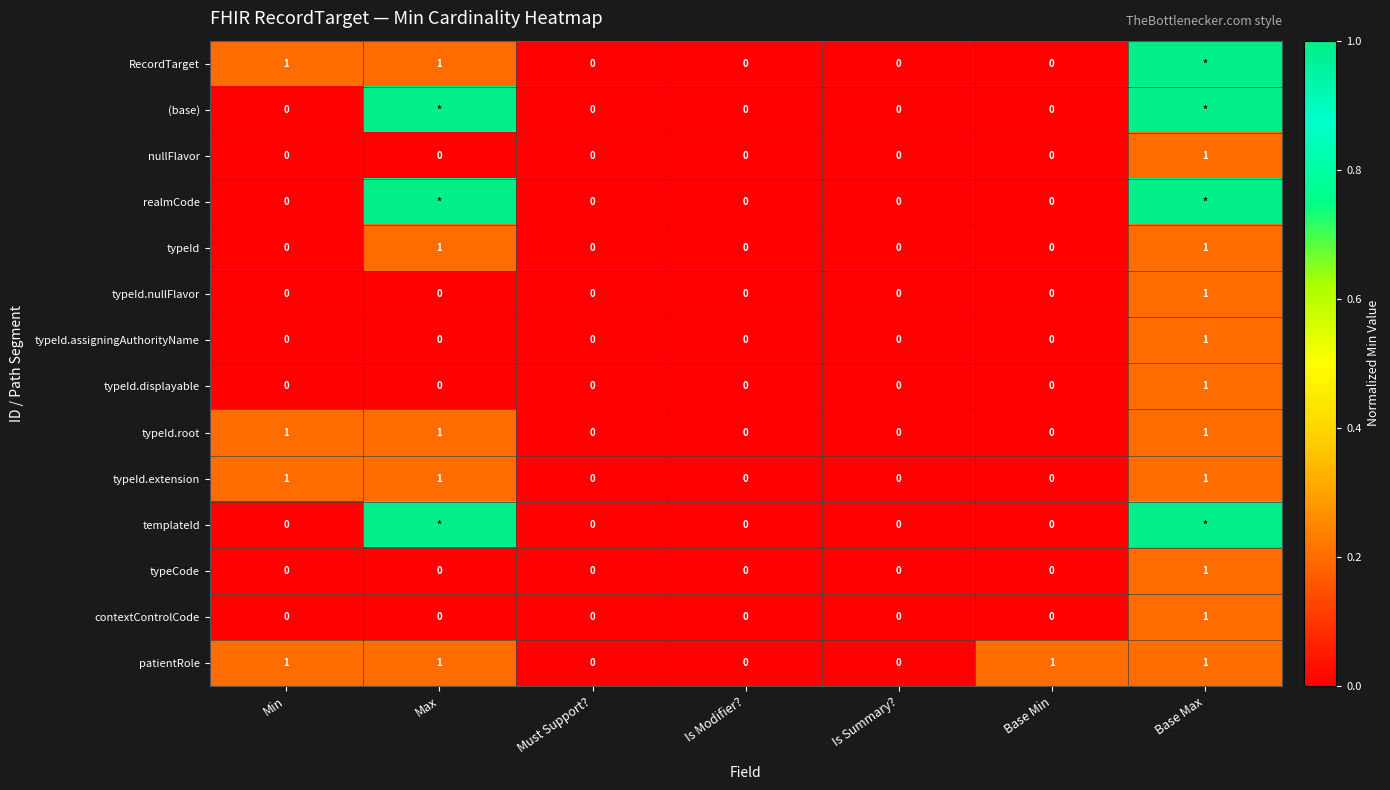

True or false: typeId.assigningAuthorityName has a value of 0.1 at Base Max.

False